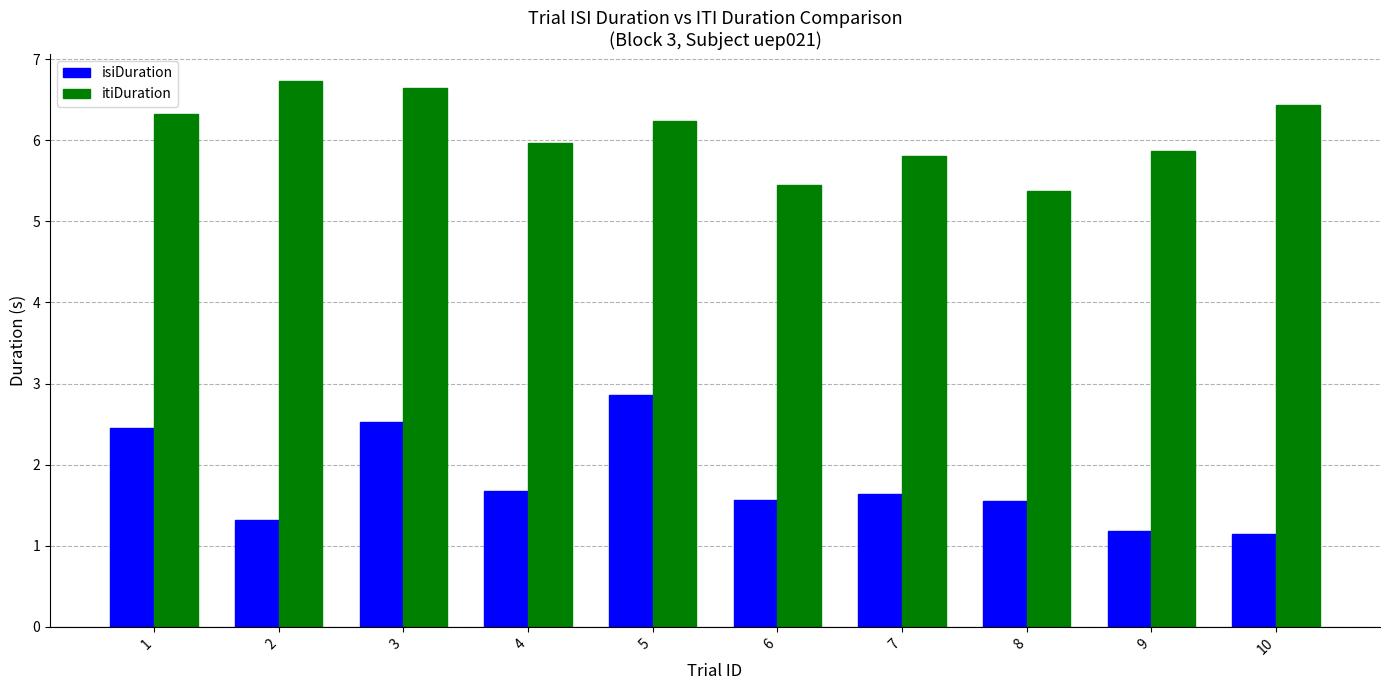

What is the approximate value of isiDuration at 8?

1.6